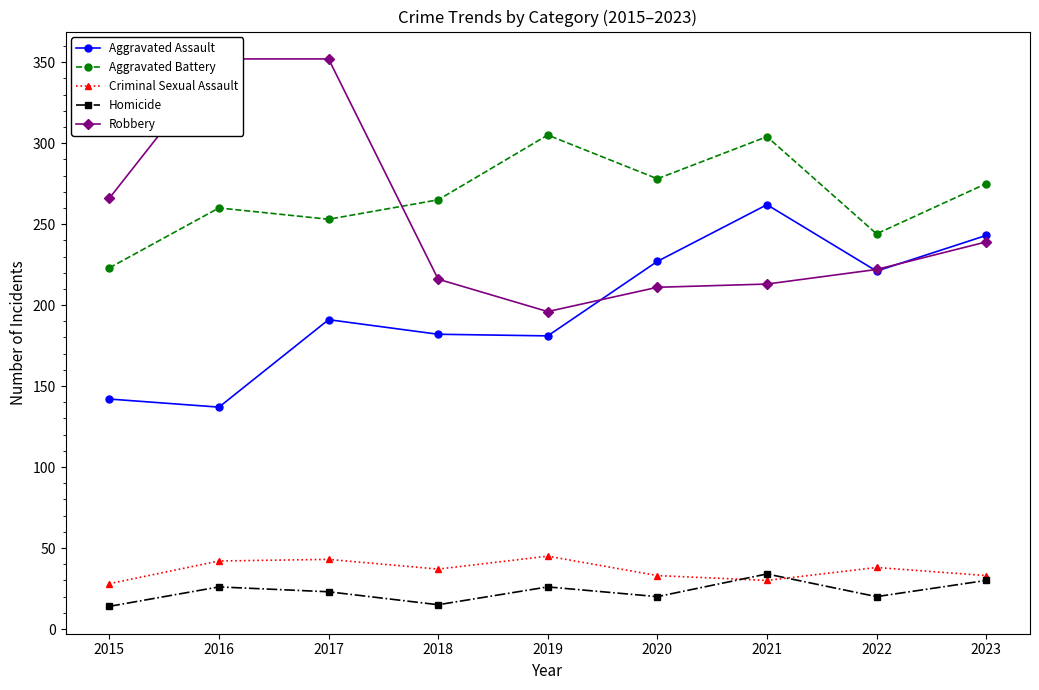

Which series has the widest spread of values?

Robbery